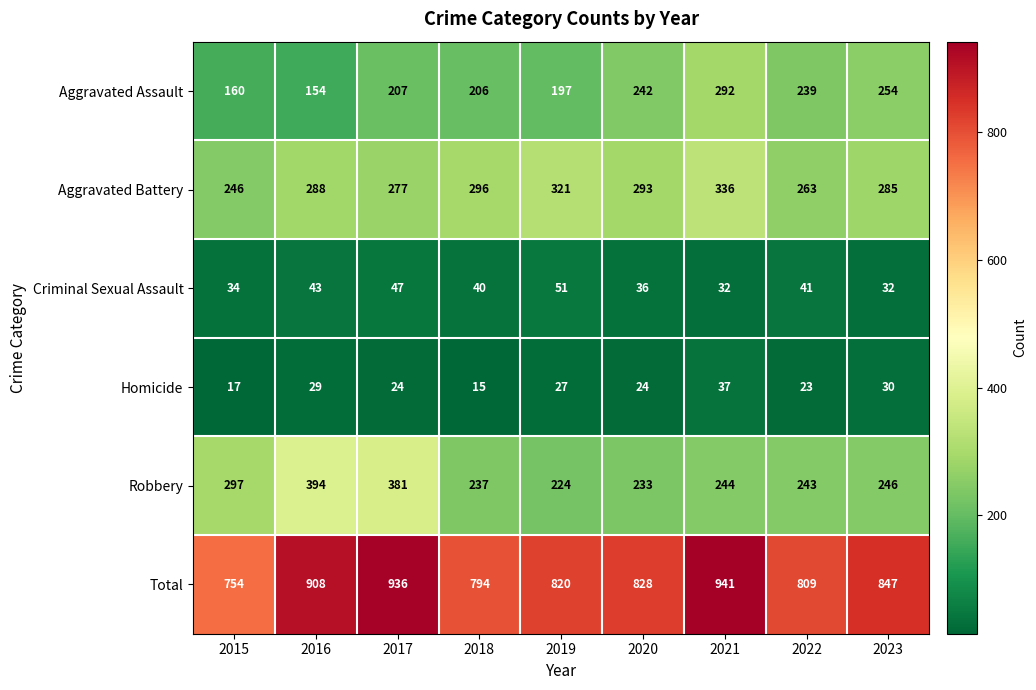

At 2017, list the series in order from smallest to largest.

Homicide, Criminal Sexual Assault, Aggravated Assault, Aggravated Battery, Robbery, Total